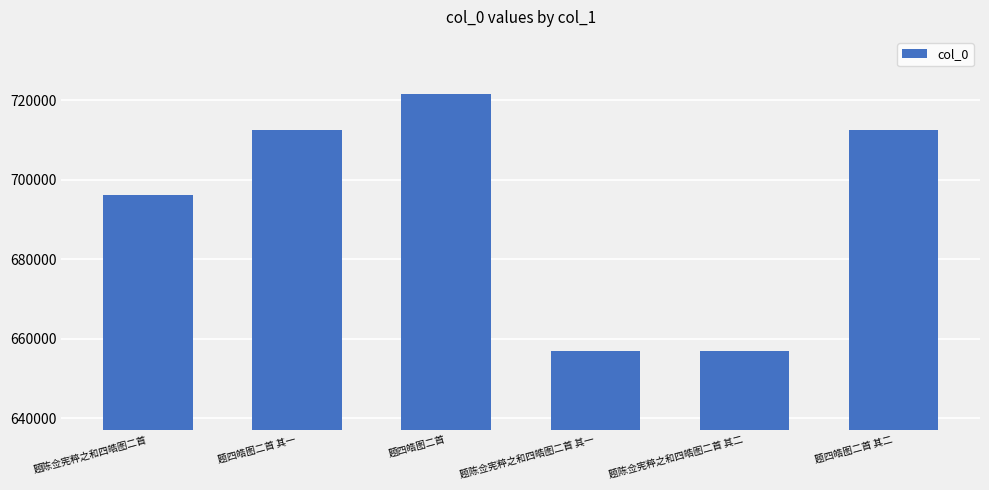

What is the label of the 1st bar from the right?

题四皓图二首 其二